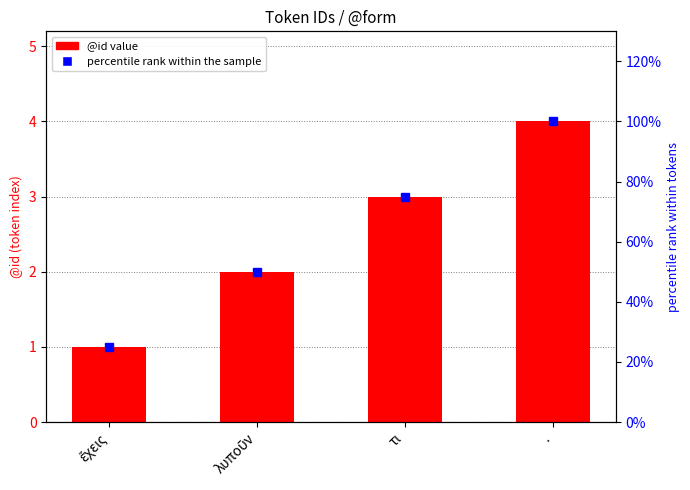

What is the difference between the @id values at λυποῦν and τι?

1